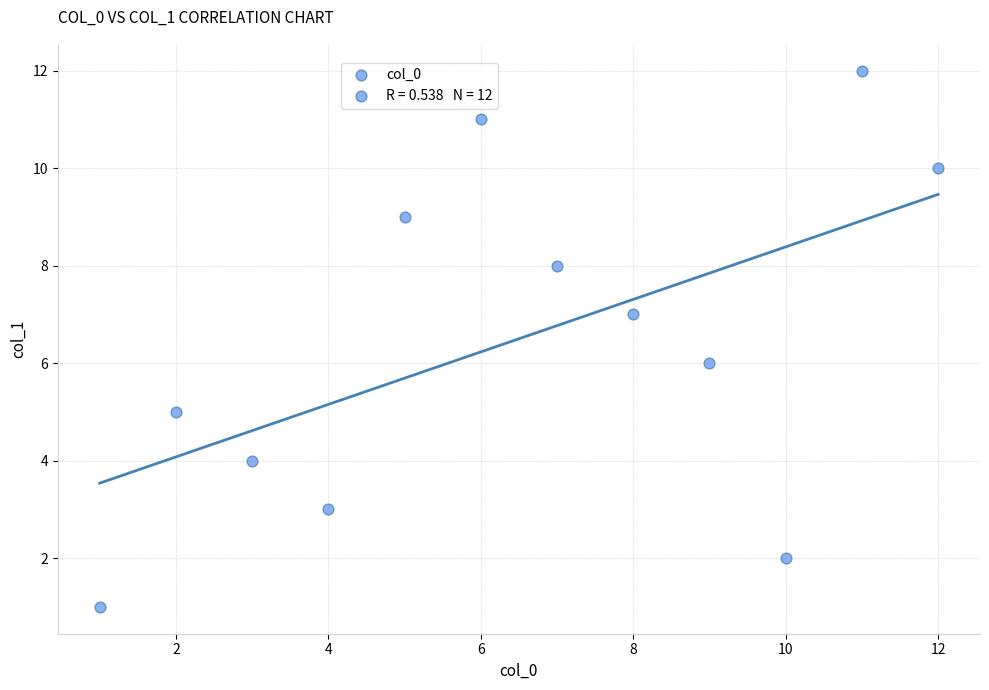

What is the range of X values (max minus min)?

11